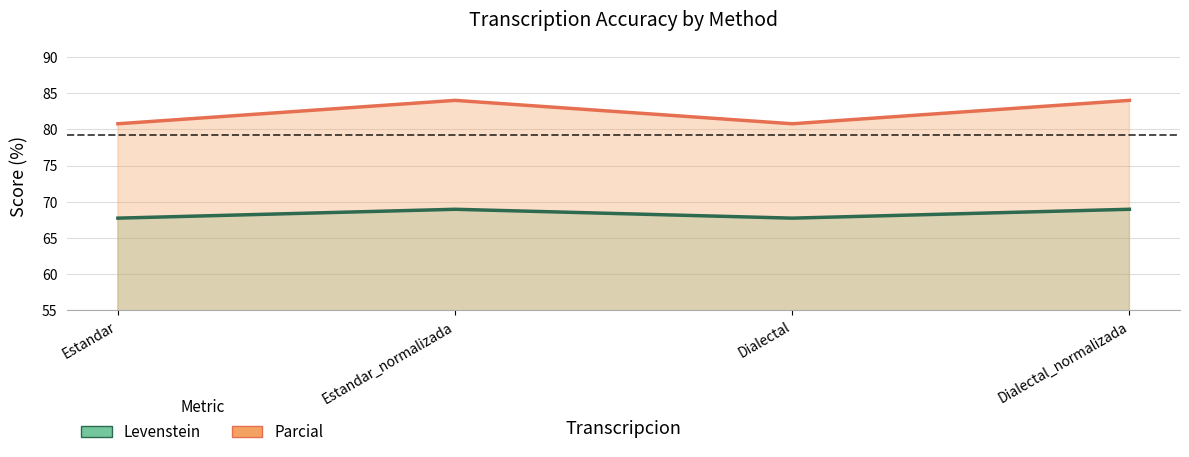

Which category has the highest value in the Parcial series?

Estandar_normalizada